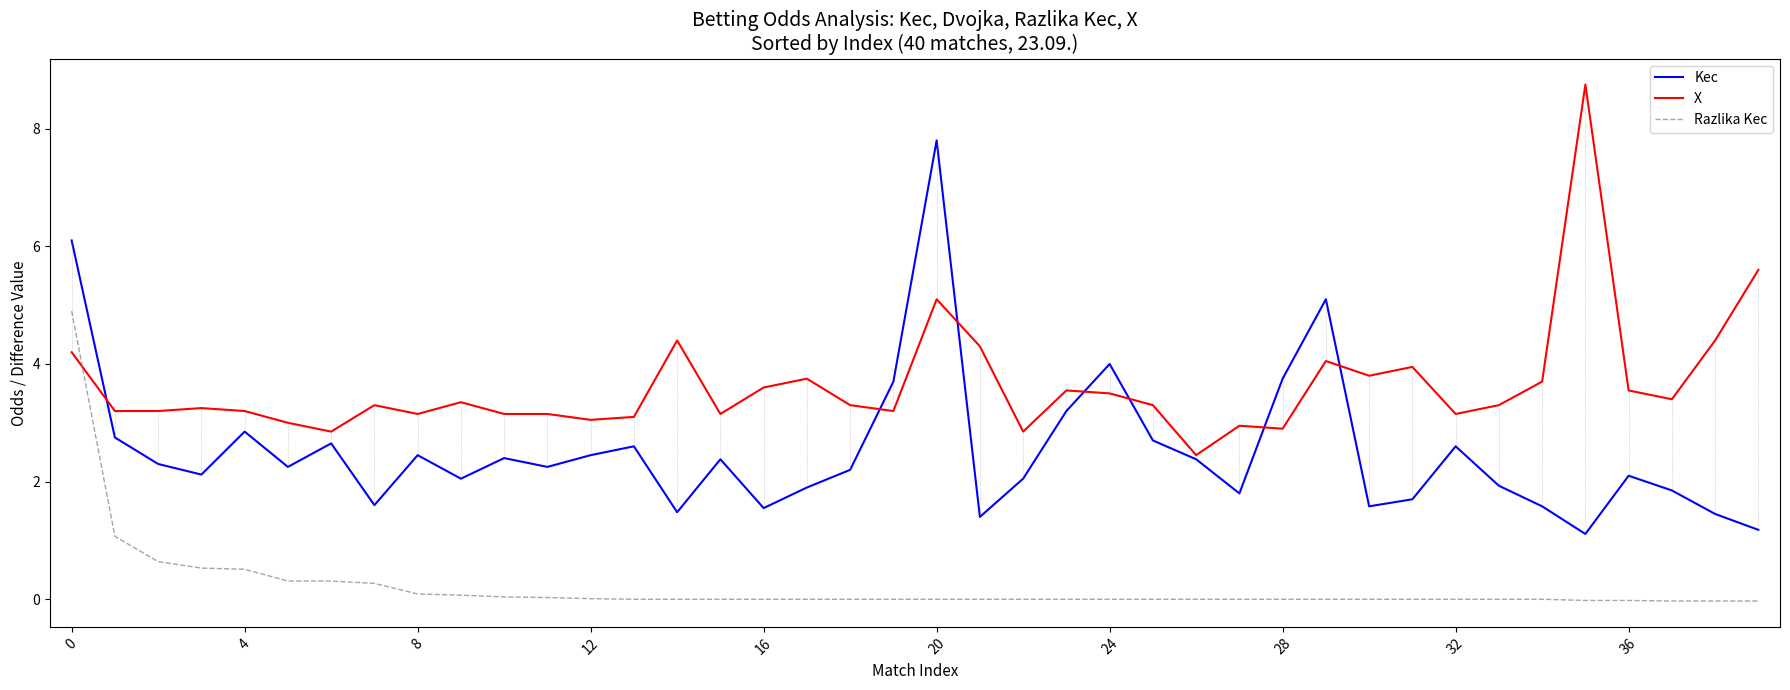

True or false: Kec and Razlika Kec intersect in this chart.

False